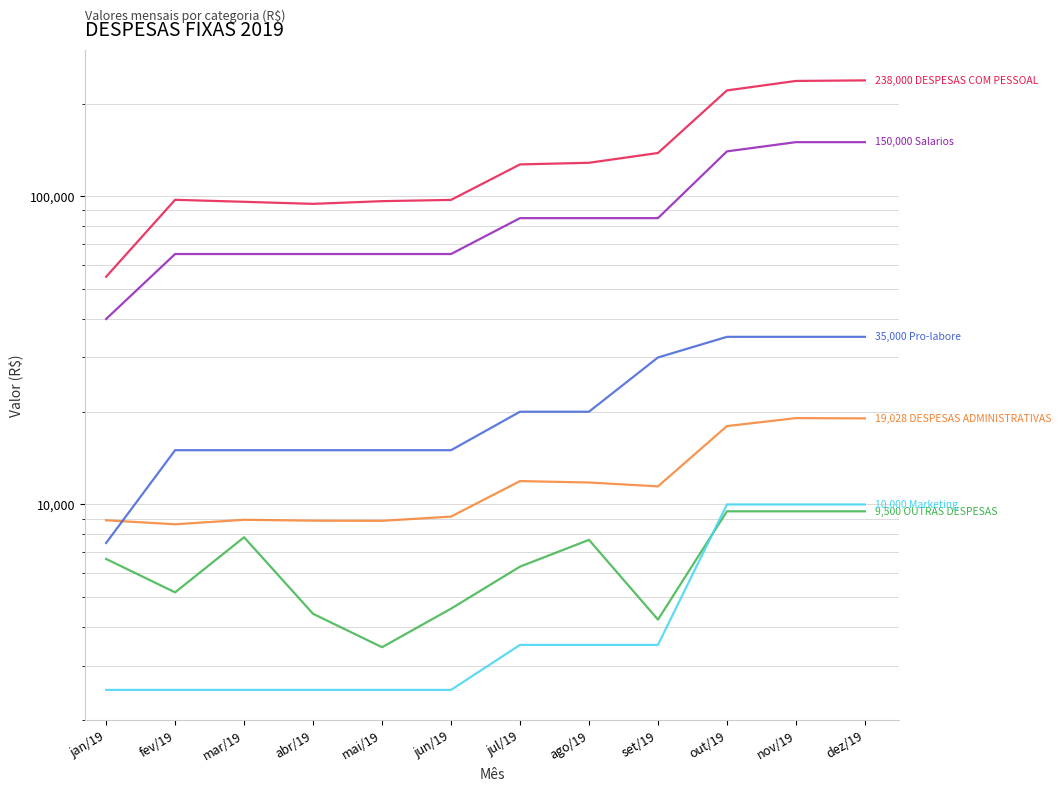

Is it true that Marketing equals 6758 at out/19?

False